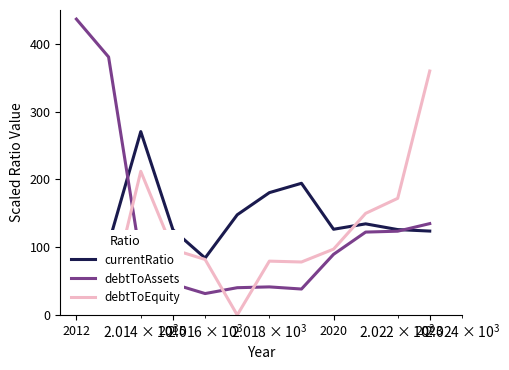

What is the greatest value displayed?

436.6